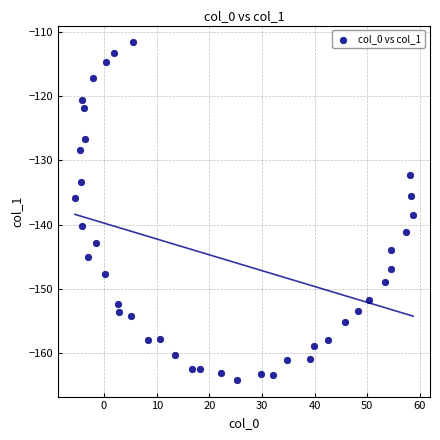

What is the range of X values (max minus min)?

64.2